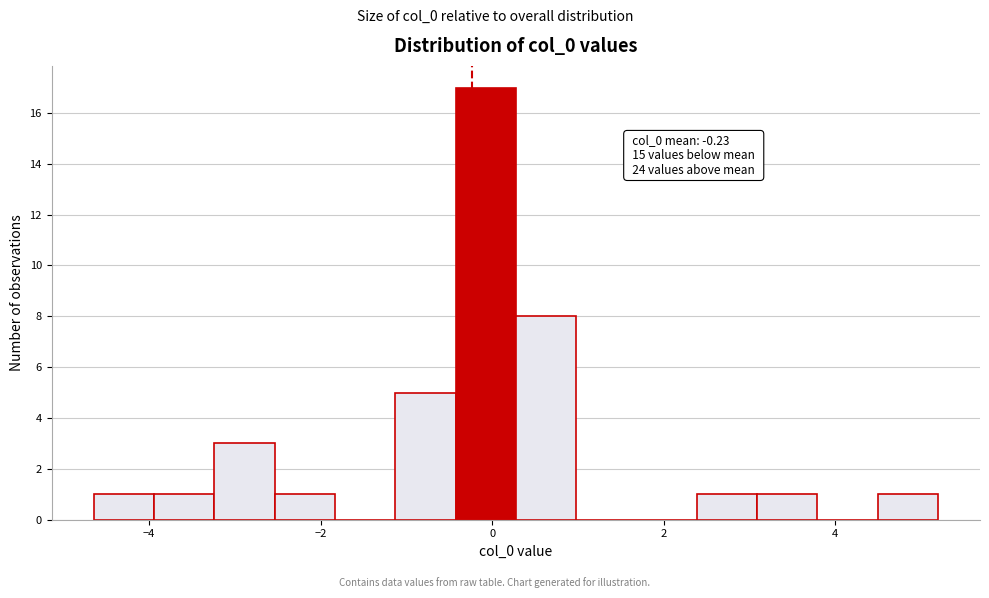

Around what value on the x-axis is the tallest bar? Give the approximate position of its centre, as read against the axis.

0.0